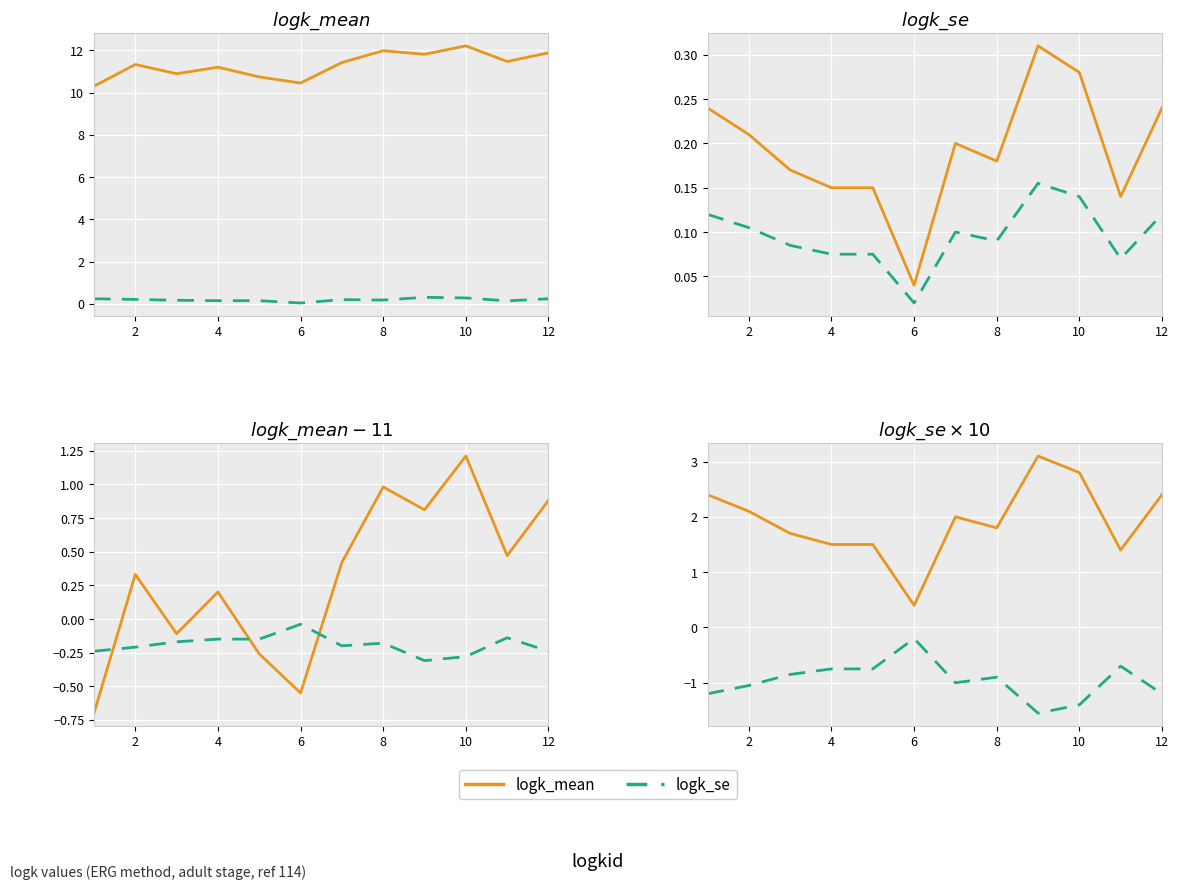

True or false: logk_se and logk_mean intersect in this chart.

False